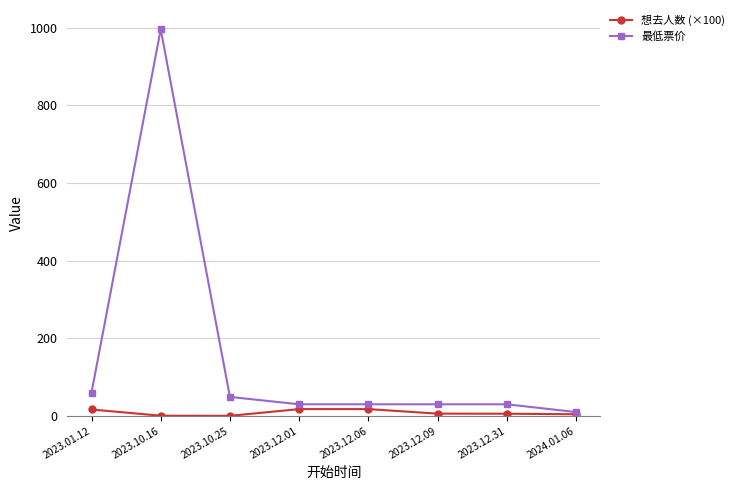

How many data points in 想去人数 (×100) are less than 5?

3